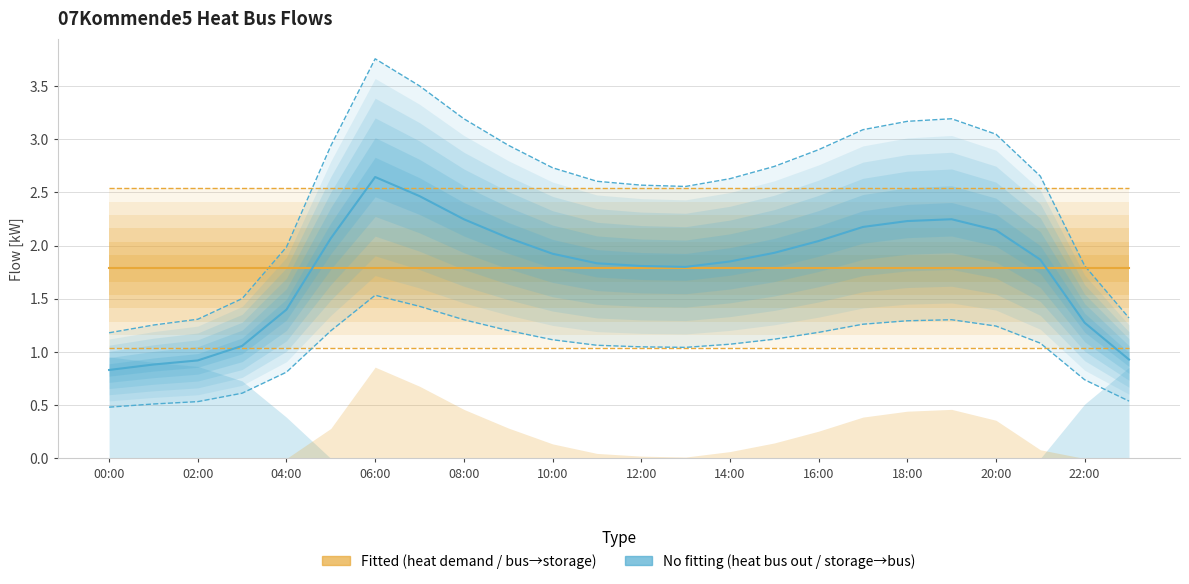

Which series has the largest range (max minus min)?

heat_bus_out